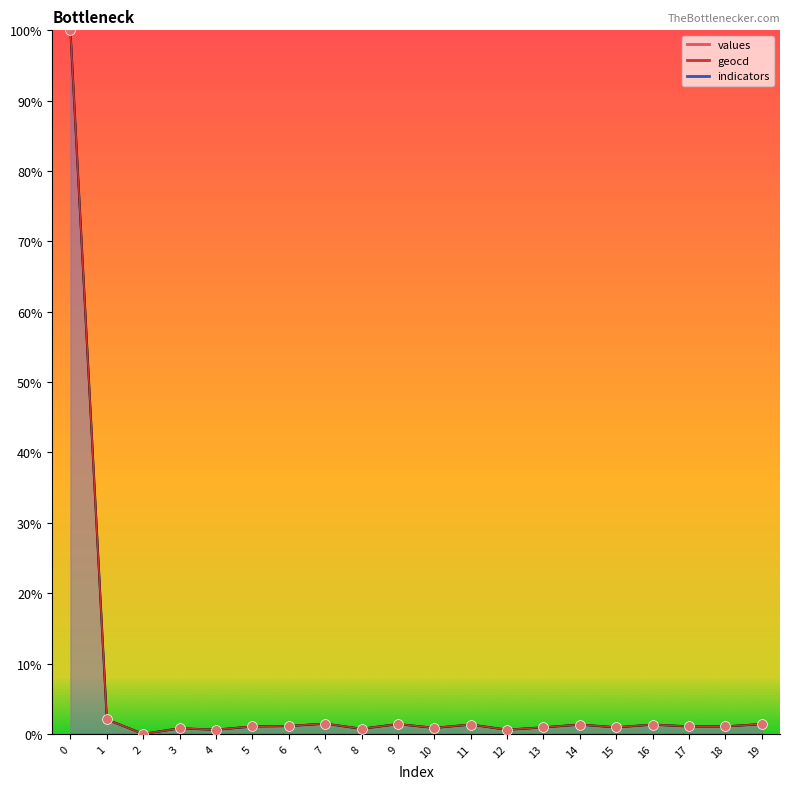

Which series has the widest spread of Y values?

values